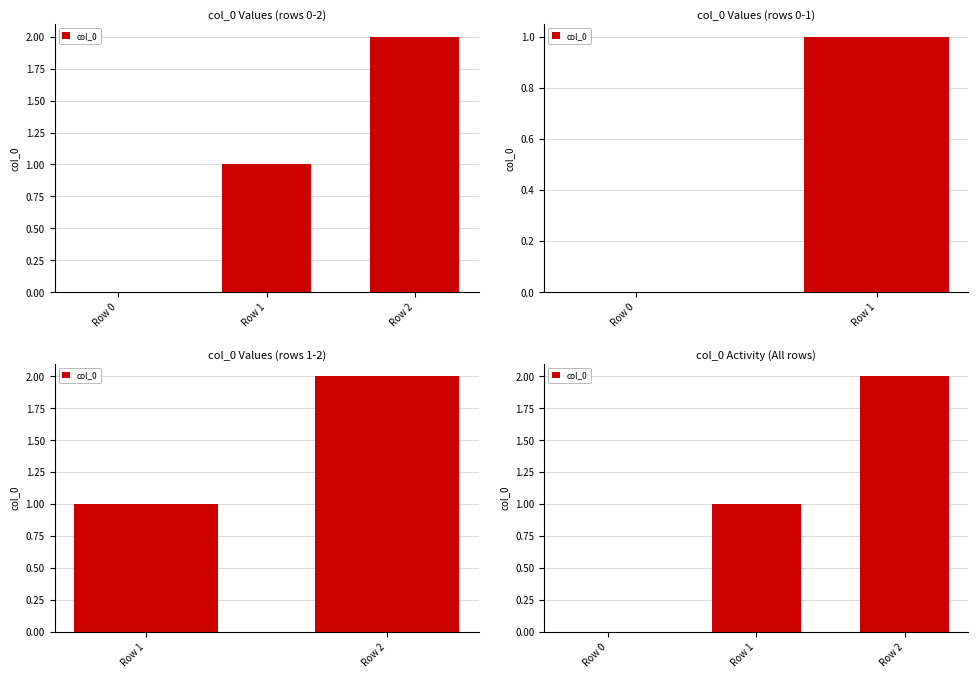

Count the values in the range 0 to 2.

3